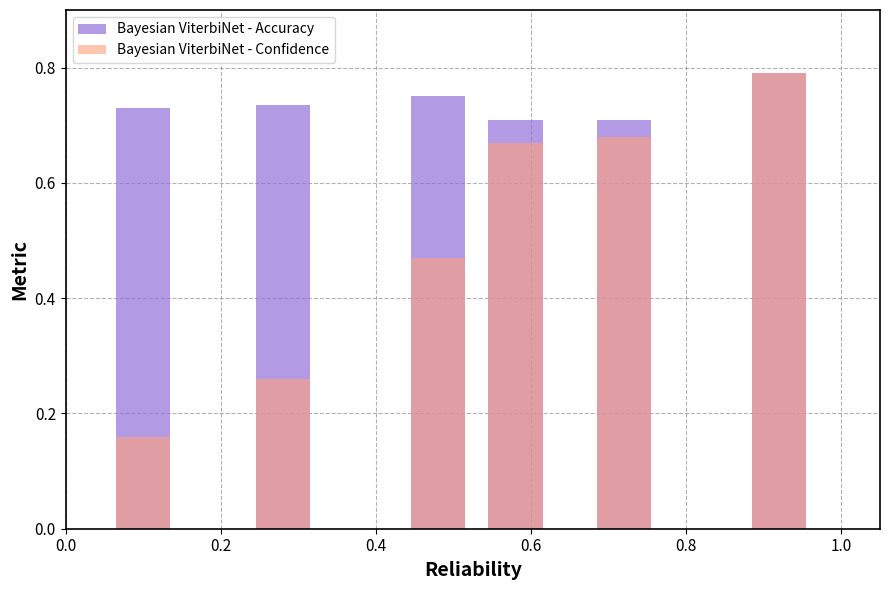

What is the spread (max minus min) of values at 0.2?

0.5